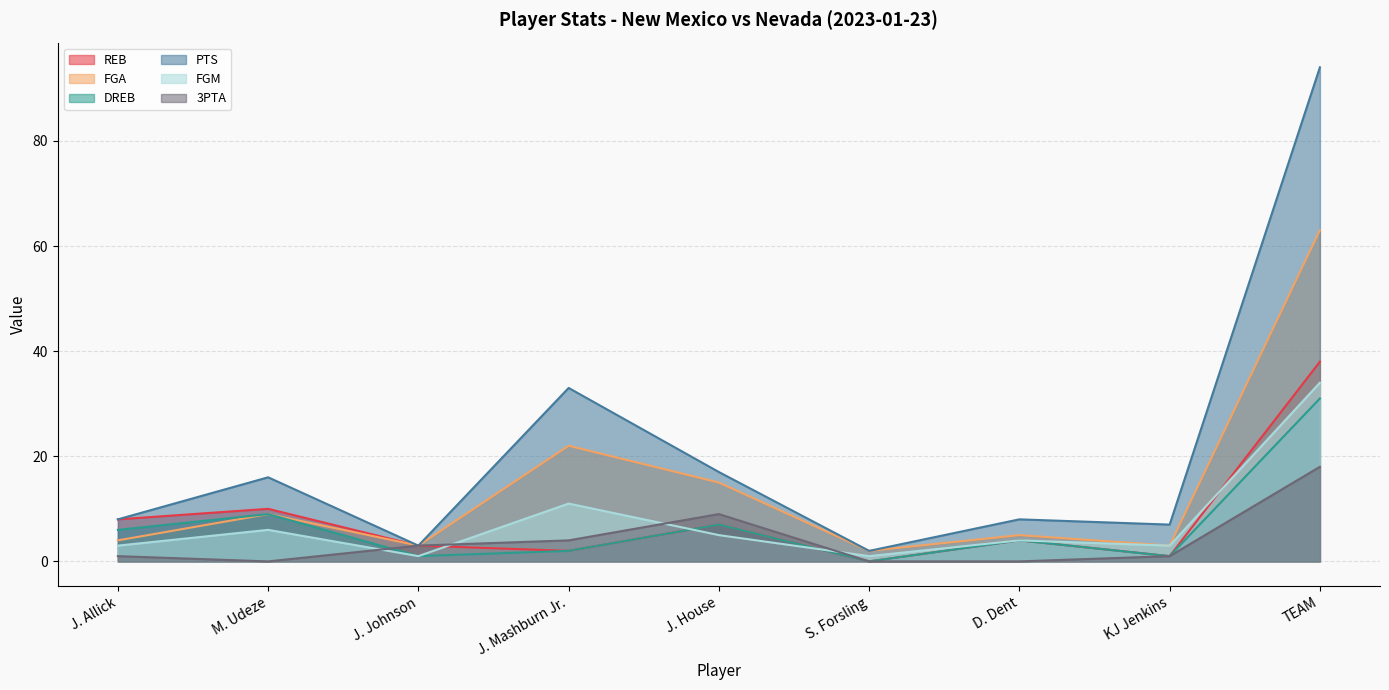

What value does the FGM series have at J. Allick, to the nearest 5?

5